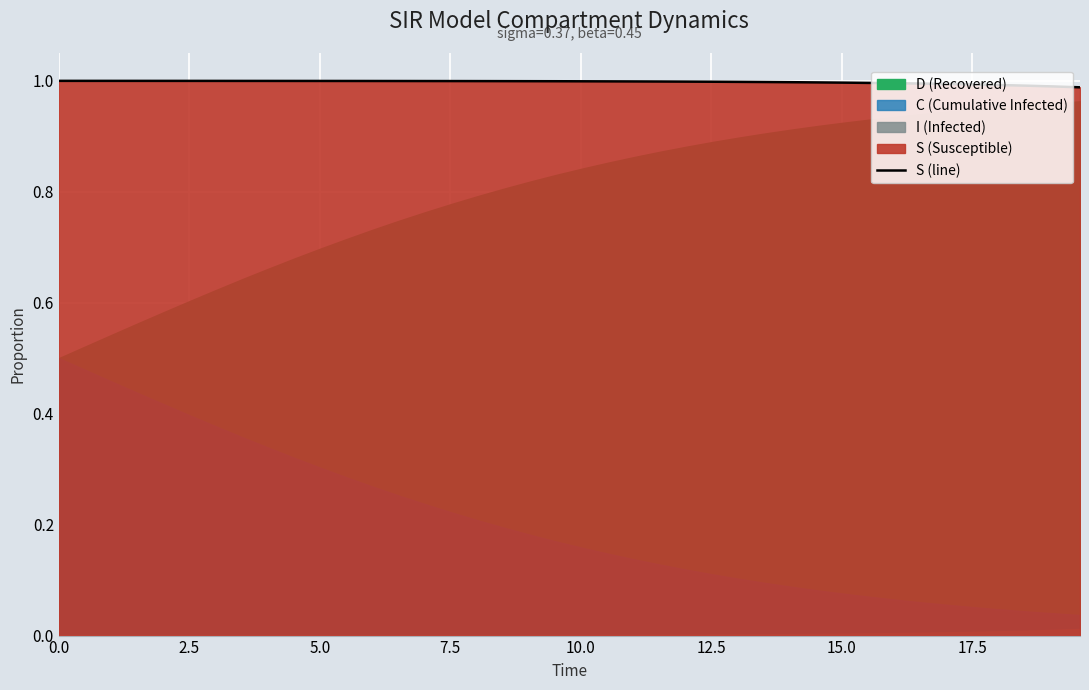

Reading right to left, what are all the values shown in this chart?

1.0	1.0	1.0	1.0	1.0	1.0	1.0	1.0	1.0	1.0	1.0	1.0	1.0	1.0	1.0	1.0	1.0	1.0	1.0	1.0	1.0	1.0	1.0	1.0	1.0	1.0	1.0	1.0	1.0	1.0	1.0	1.0	1.0	1.0	1.0	1.0	1.0	1.0	1.0	1.0